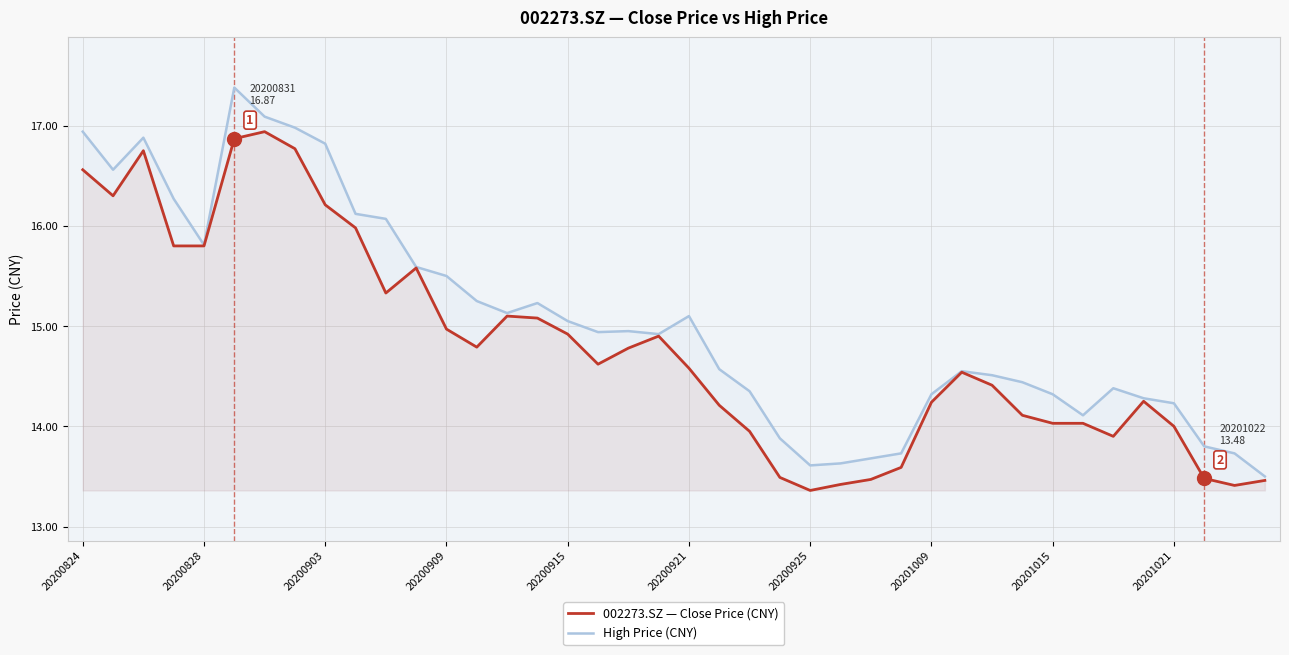

Reading right to left, transcribe all the data shown in this chart.

002273.SZ — Close Price (CNY): 13.5	13.4	13.5	14.0	14.2	13.9	14.0	14.0	14.1	14.4	14.5	14.2	13.6	13.5	13.4	13.4	13.5	13.9	14.2	14.6	14.9	14.8	14.6	14.9	15.1	15.1	14.8	15.0	15.6	15.3	16.0	16.2	16.8	16.9	16.9	15.8	15.8	16.8	16.3	16.6
High Price (CNY): 13.5	13.7	13.8	14.2	14.3	14.4	14.1	14.3	14.4	14.5	14.6	14.3	13.7	13.7	13.6	13.6	13.9	14.3	14.6	15.1	14.9	14.9	14.9	15.1	15.2	15.1	15.2	15.5	15.6	16.1	16.1	16.8	17.0	17.1	17.4	15.8	16.3	16.9	16.6	16.9